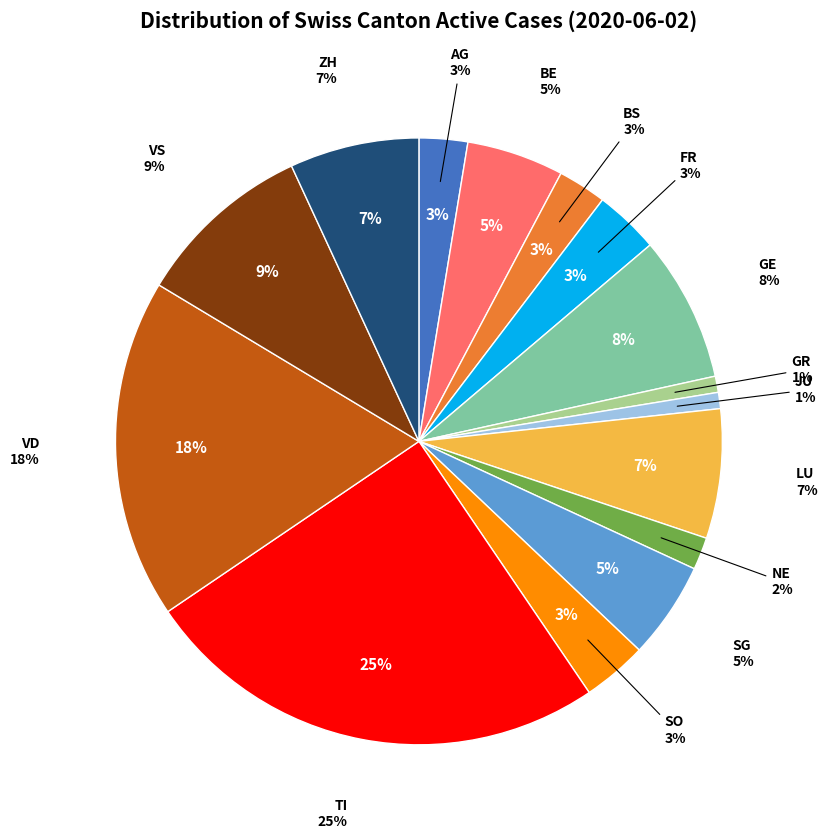

Approximately how many times larger is the value at SO compared to VD?

0.2